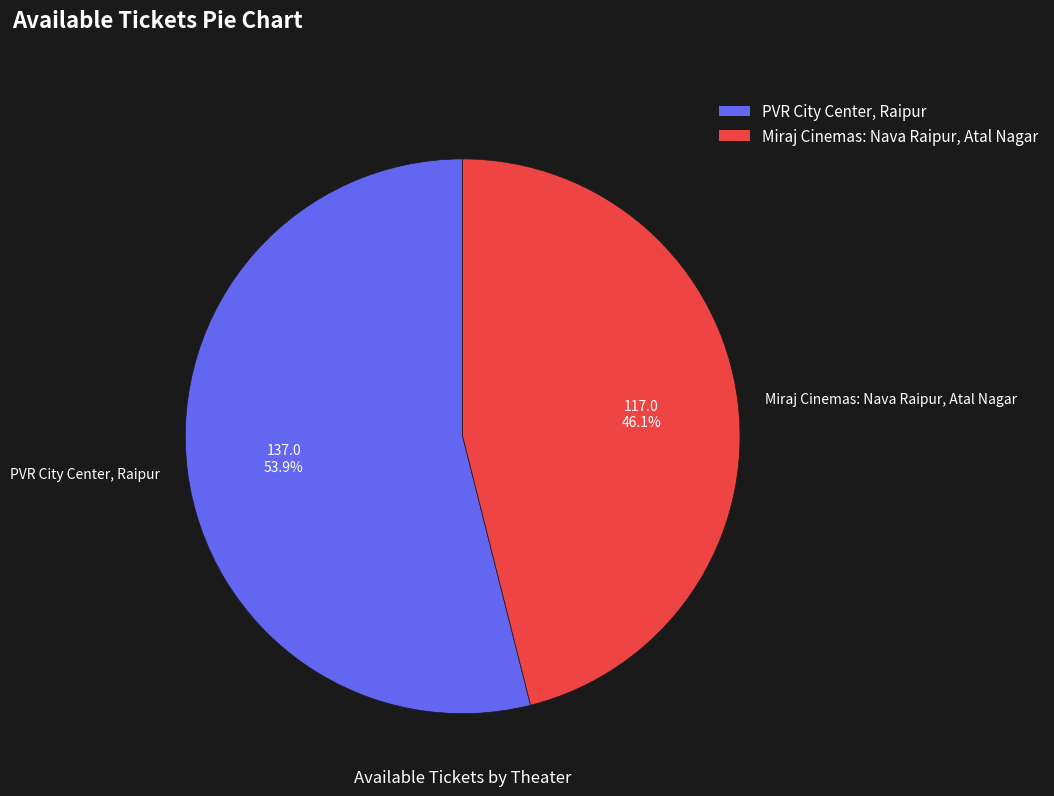

Which slice represents more than half of the pie?

PVR City Center, Raipur